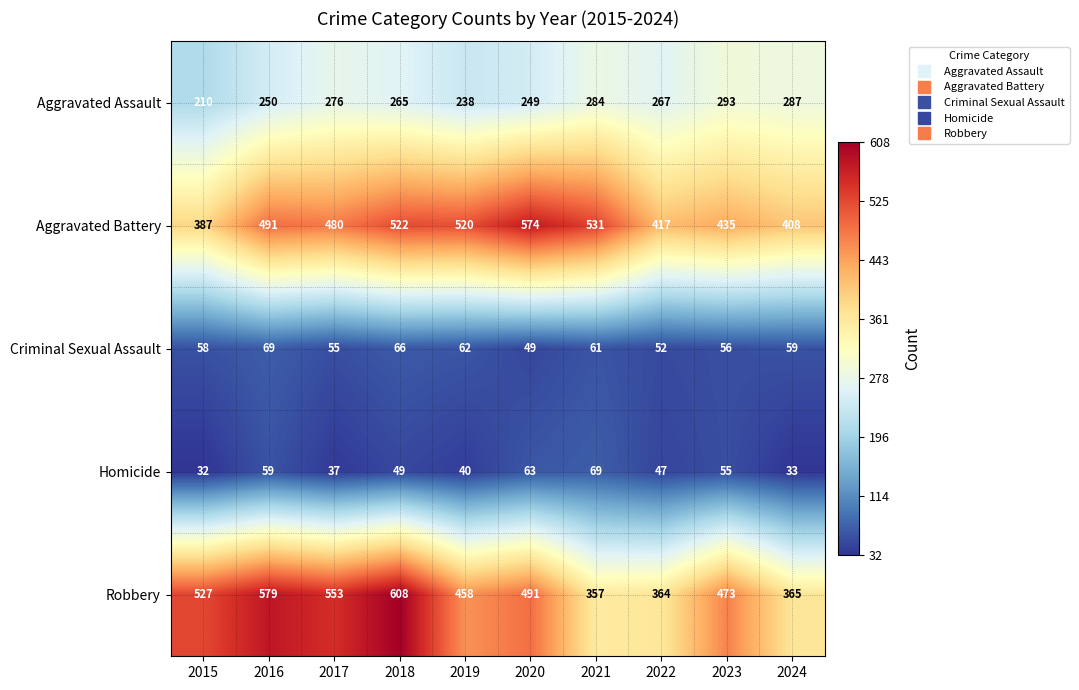

The Homicide series shows 73 at 2022. True or false?

False